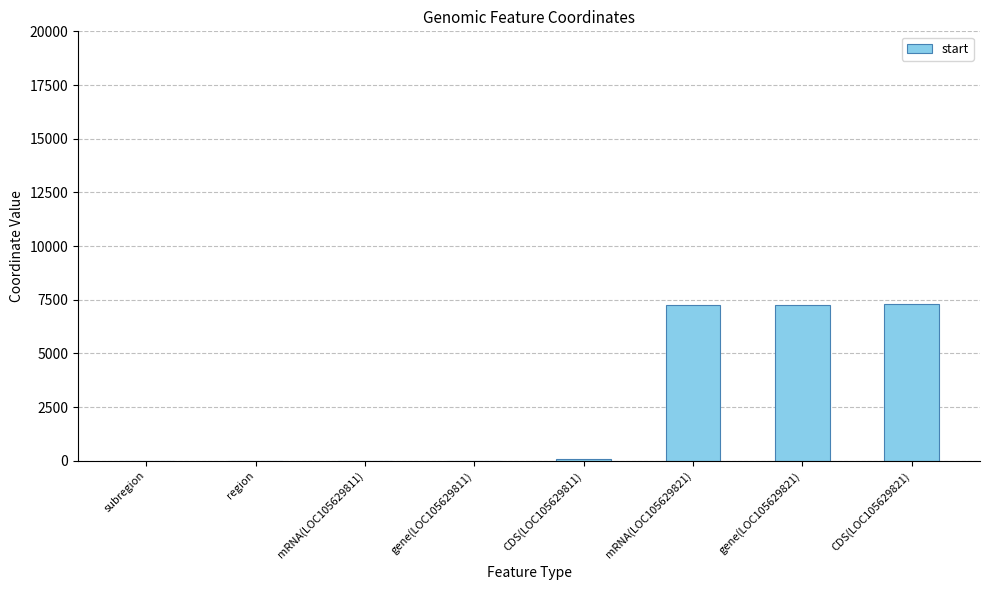

What is the sum of the values at mRNA(LOC105629811) and gene(LOC105629821)?

7252